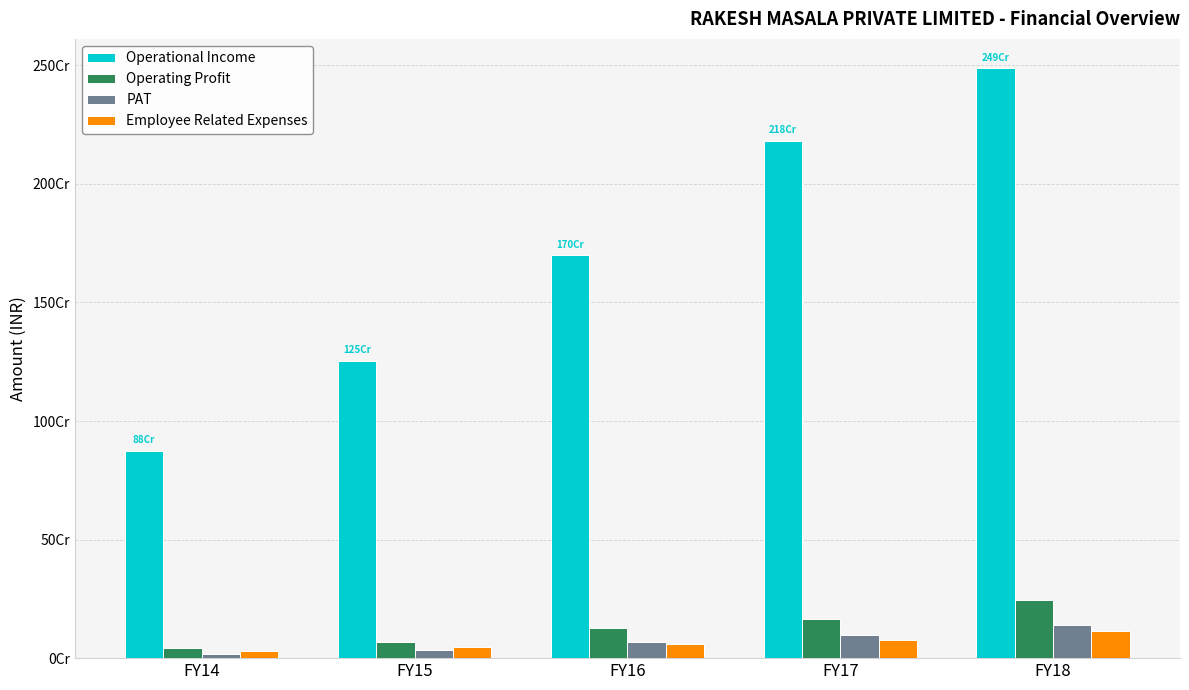

Are the bars grouped side by side (vs. stacked)?

Yes